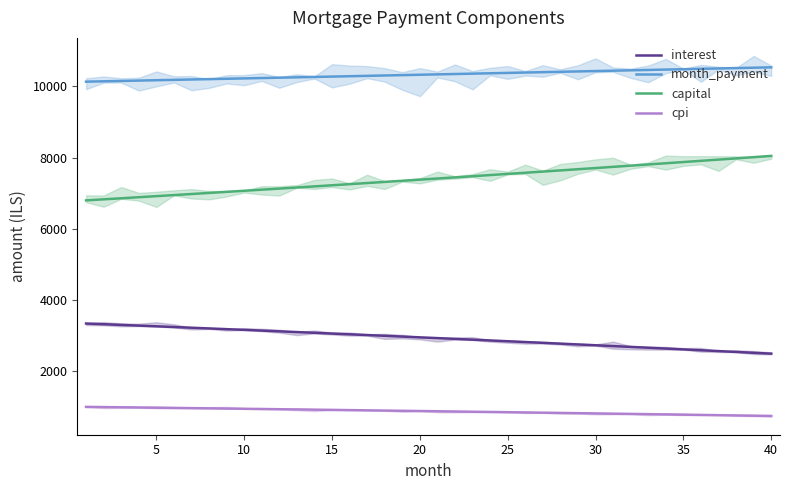

True or false: month_payment and capital cross at least once.

False